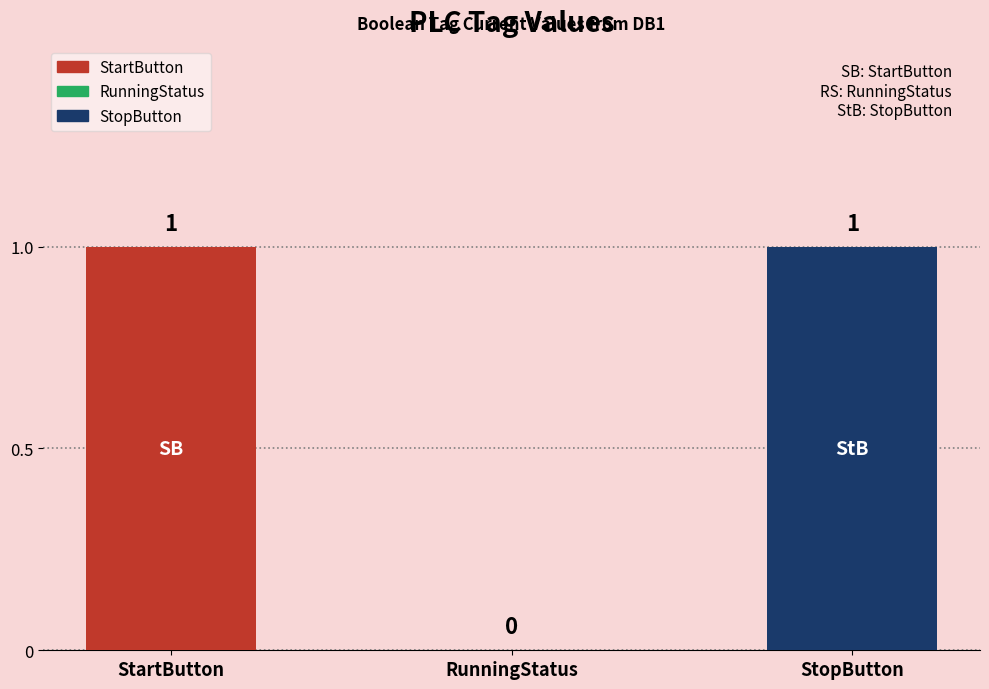

The chart shows a value of 0 at RunningStatus. True or false?

True